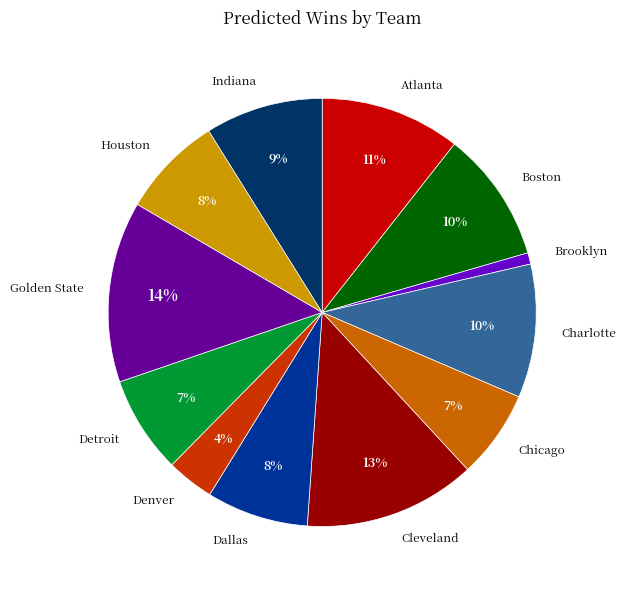

What is the smallest slice in the pie chart?

Brooklyn Nets